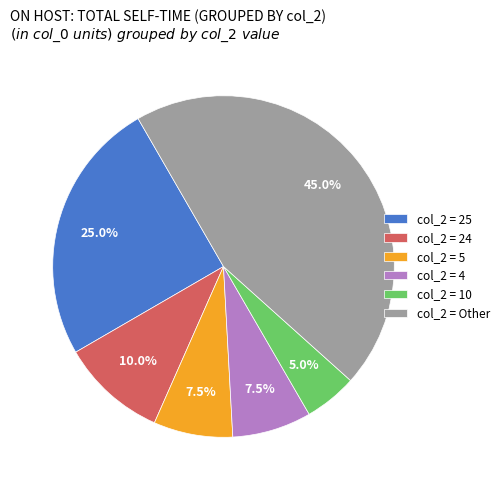

How many segments does this pie chart have?

6